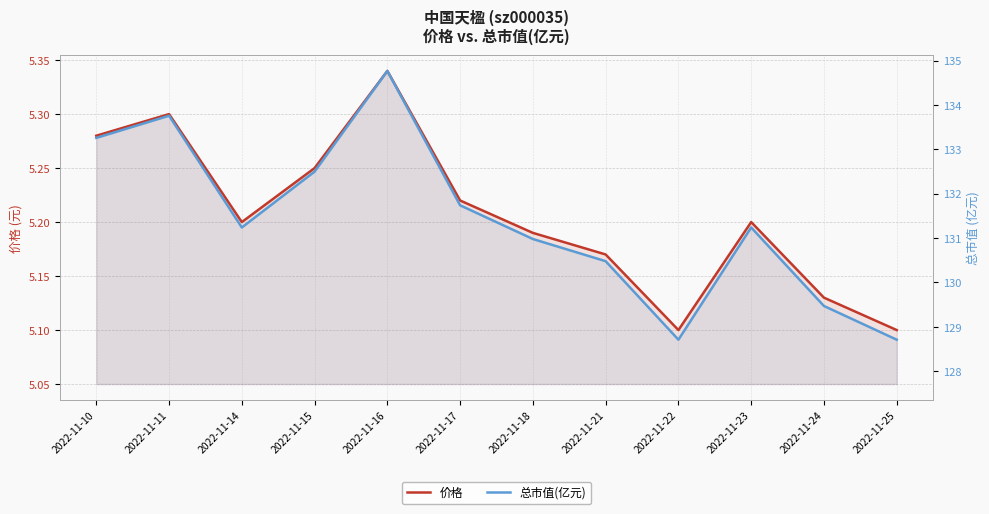

What is the smallest value displayed?

5.1